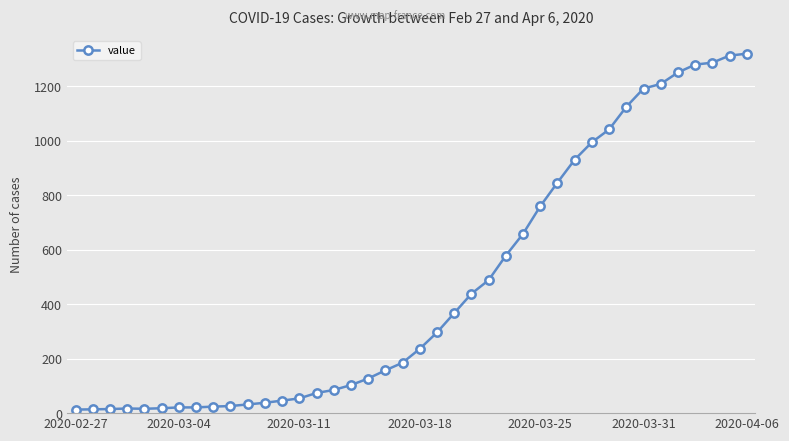

What is the difference between the maximum and minimum values?

1306